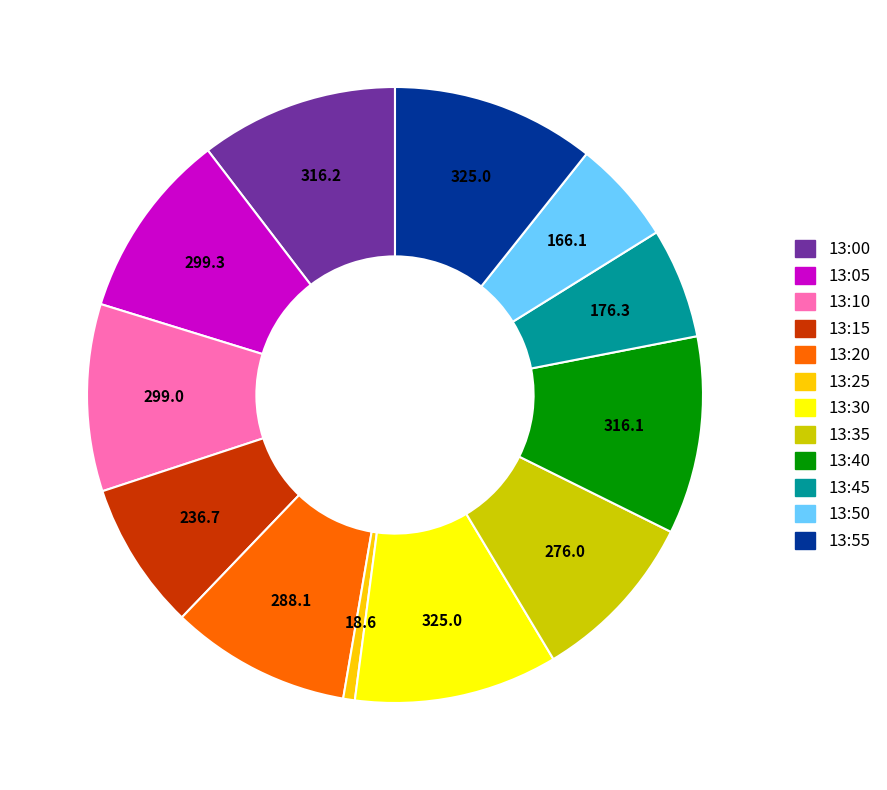

True or false: 13:25 accounts for 1% of the total.

True